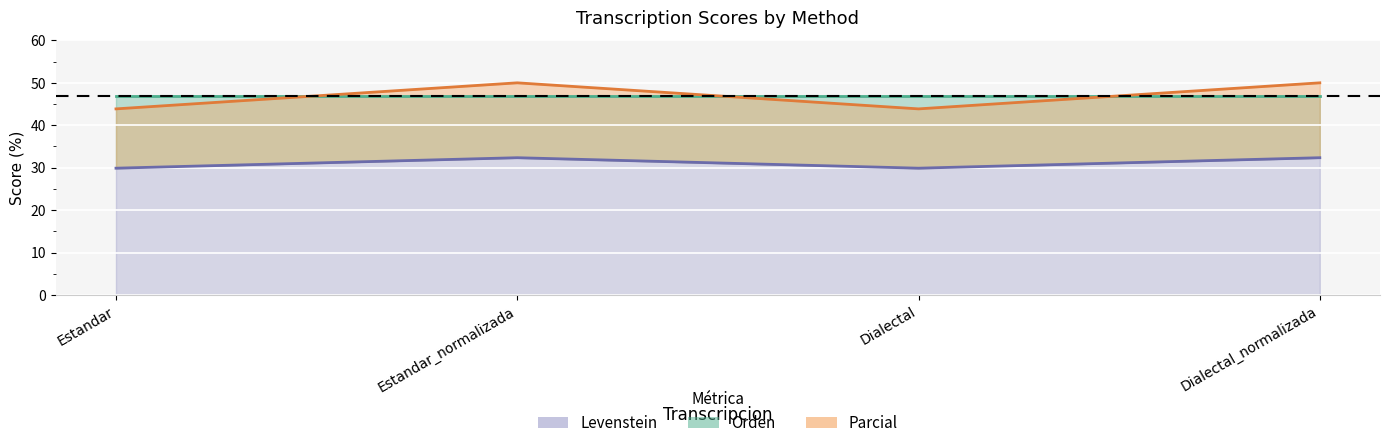

What is the difference between the second highest and second lowest values in the Levenstein series?

2.5